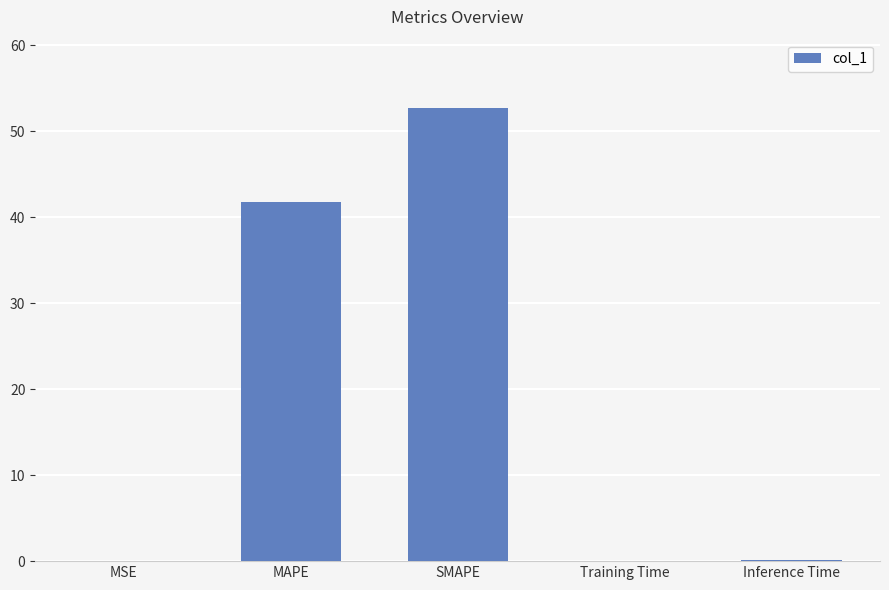

What is the average value?

18.9